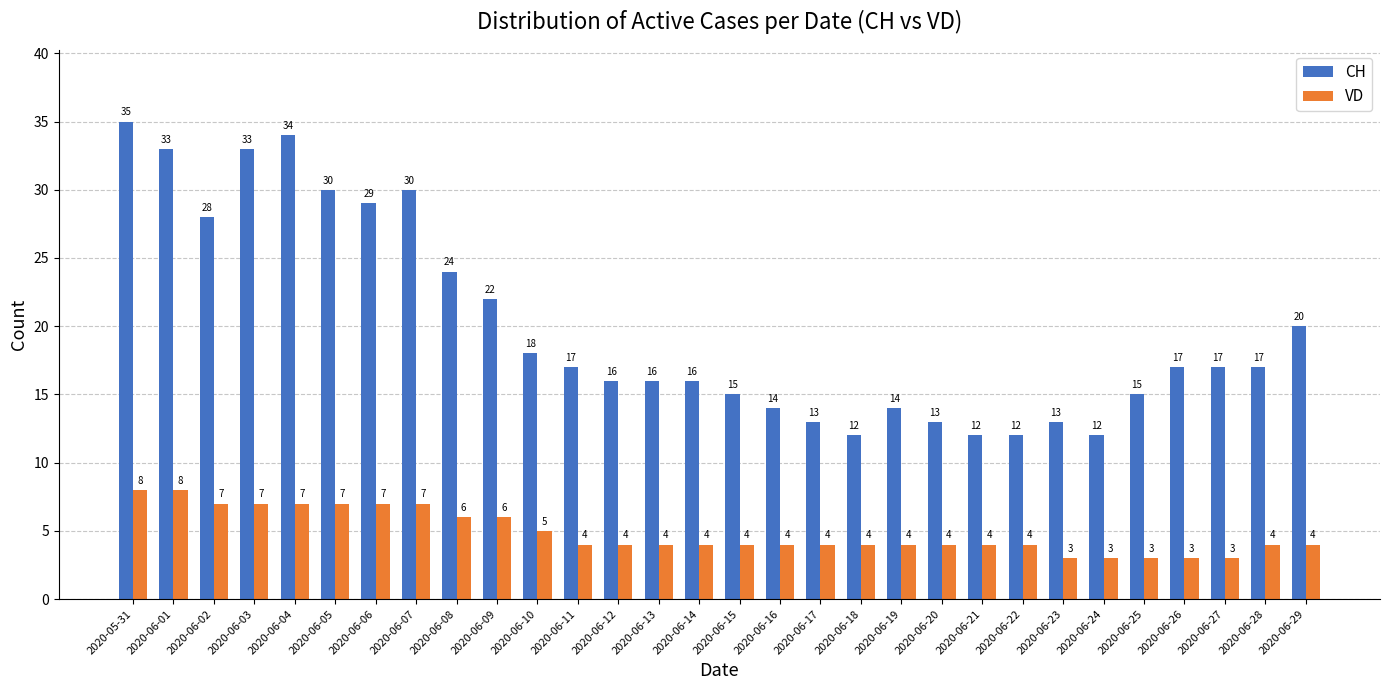

What is the average value of the CH series?

20